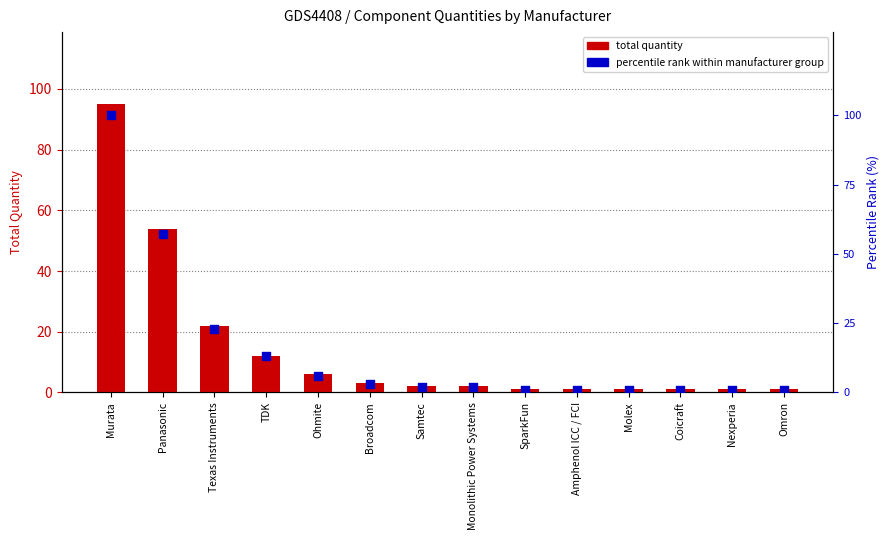

At how many categories does at least one series exceed 89?

1